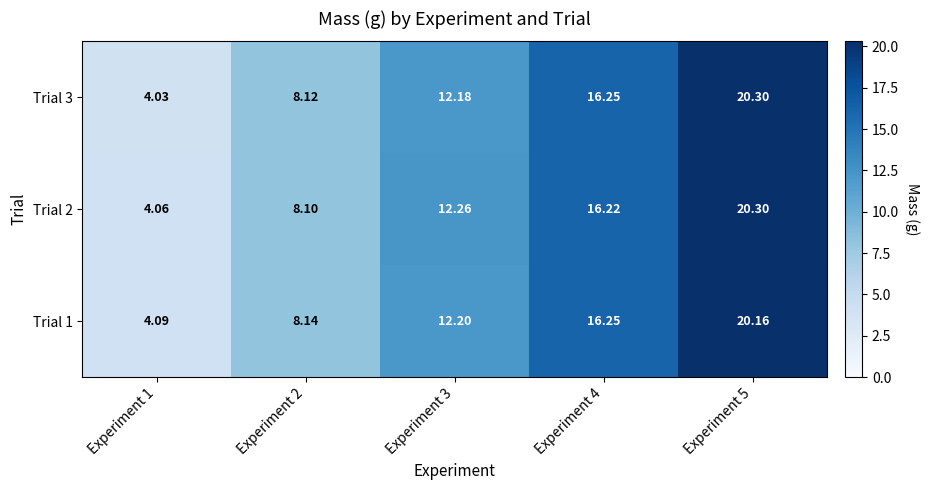

Is the value of Trial 1 at Experiment 1 greater than the value of Trial 3 at Experiment 4?

No